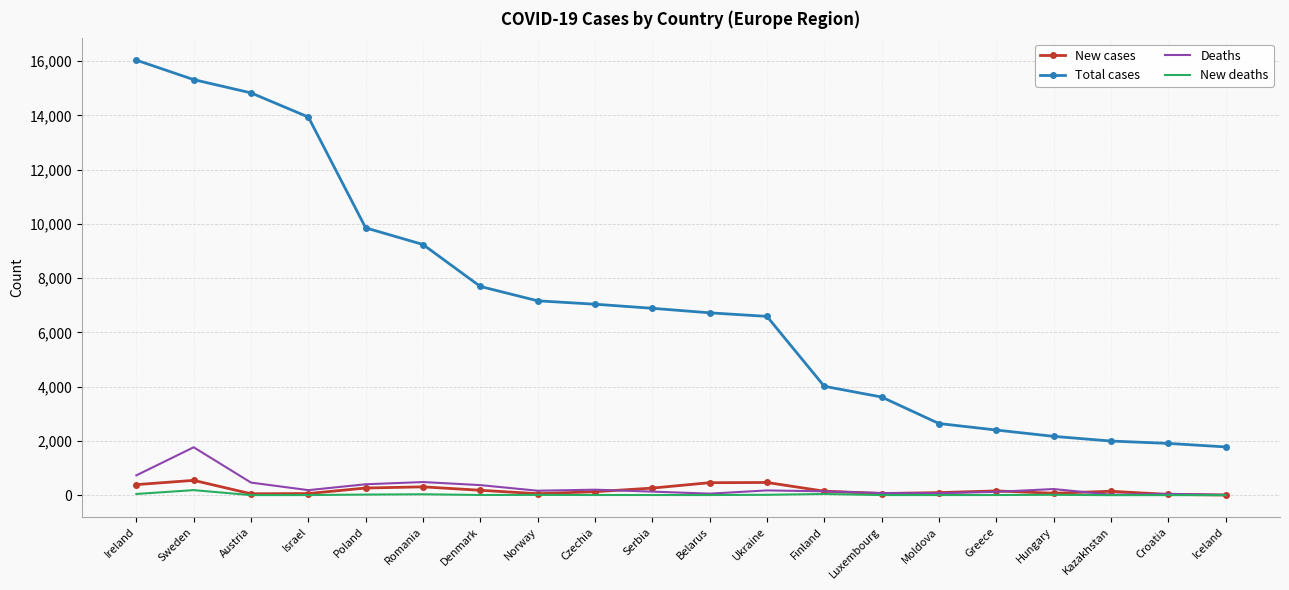

Is the value of Total cases at Norway greater than the value of Deaths at Moldova?

Yes